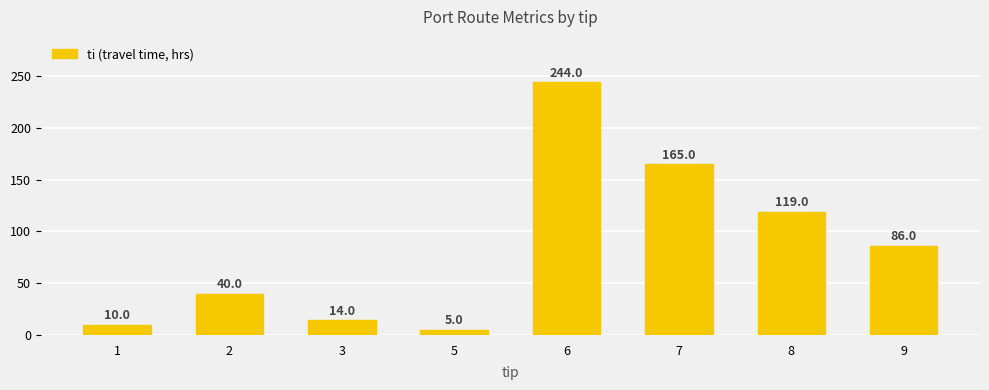

How many series are shown in this chart?

1